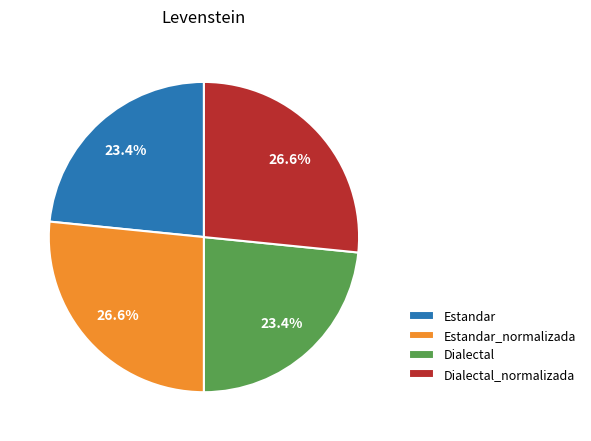

How much of the chart is everything except Dialectal?

76.6%